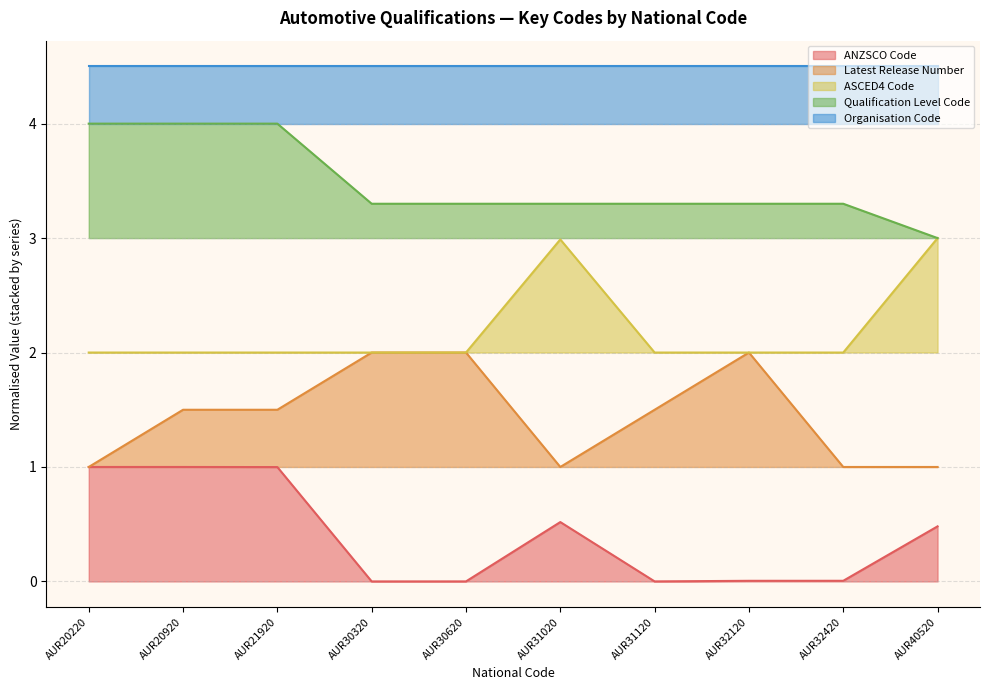

How many values in the Qualification Level Code series exceed 3?

9